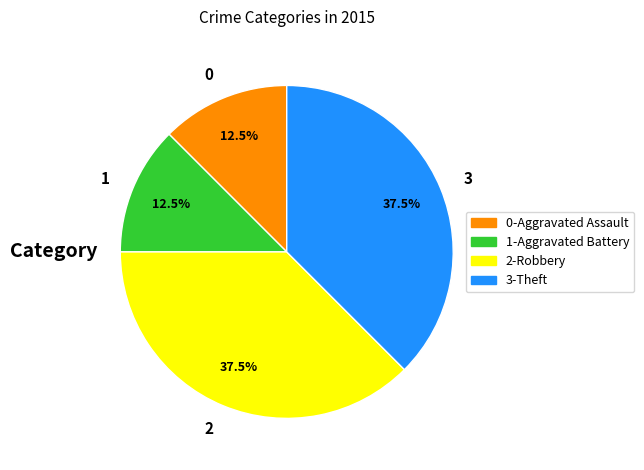

What is the ratio of the value at 3 to the value at 1?

3.0